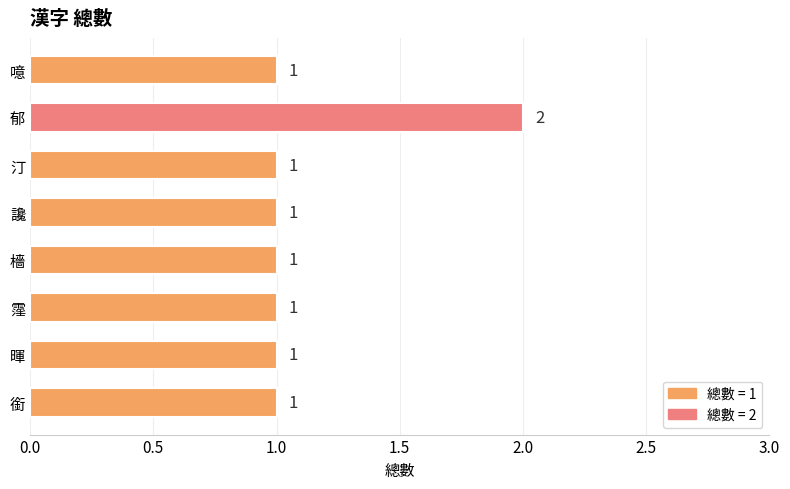

Reading bottom to top, extract all data points from this chart.

銜=1	暉=1	霪=1	檣=1	讒=1	汀=1	郁=2	噫=1